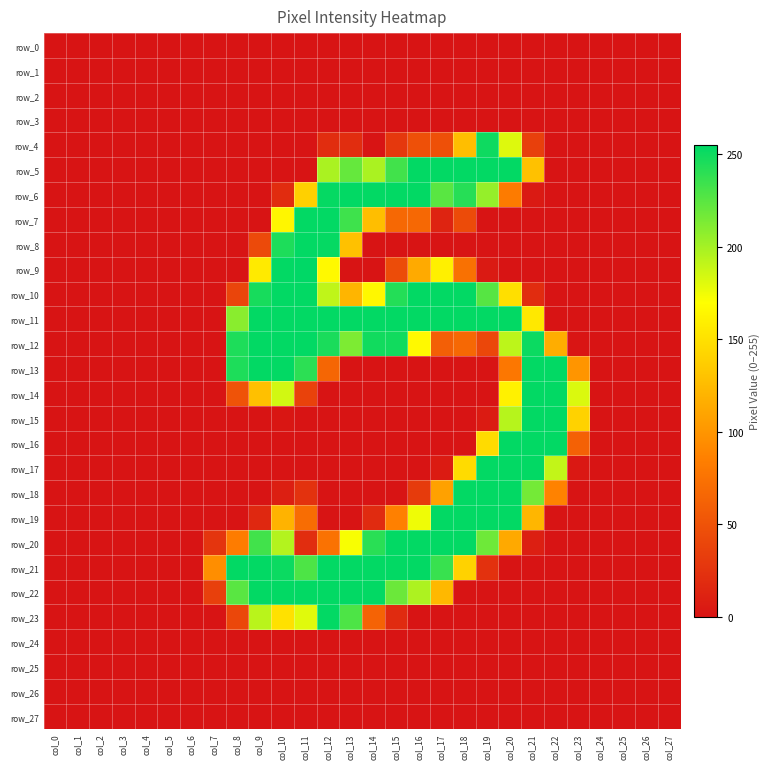

True or false: row_12 has a value of 108 at col_12.

False